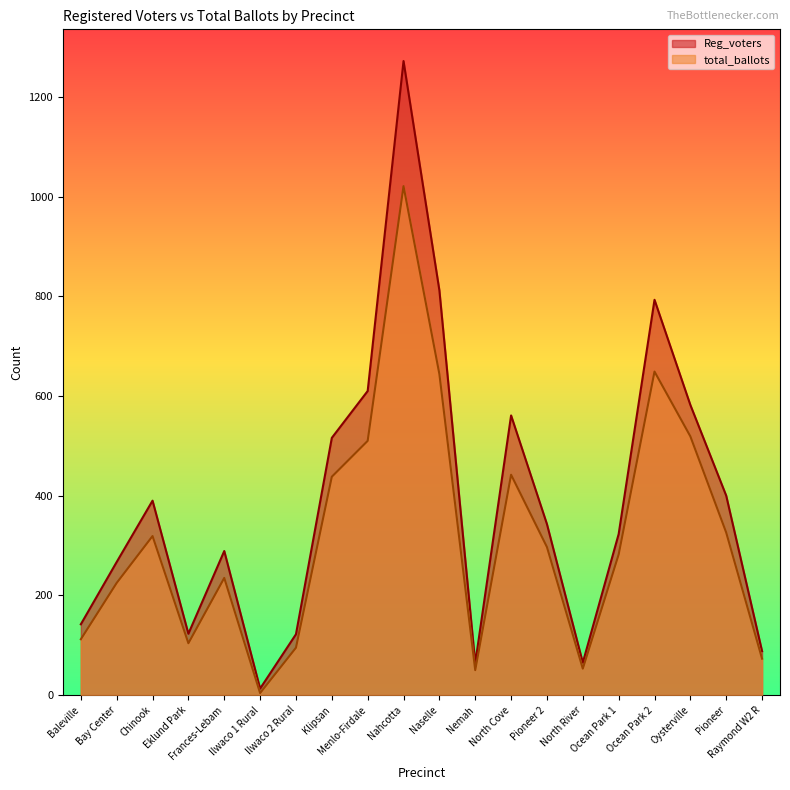

At which label does total_ballots first exceed 297?

Chinook